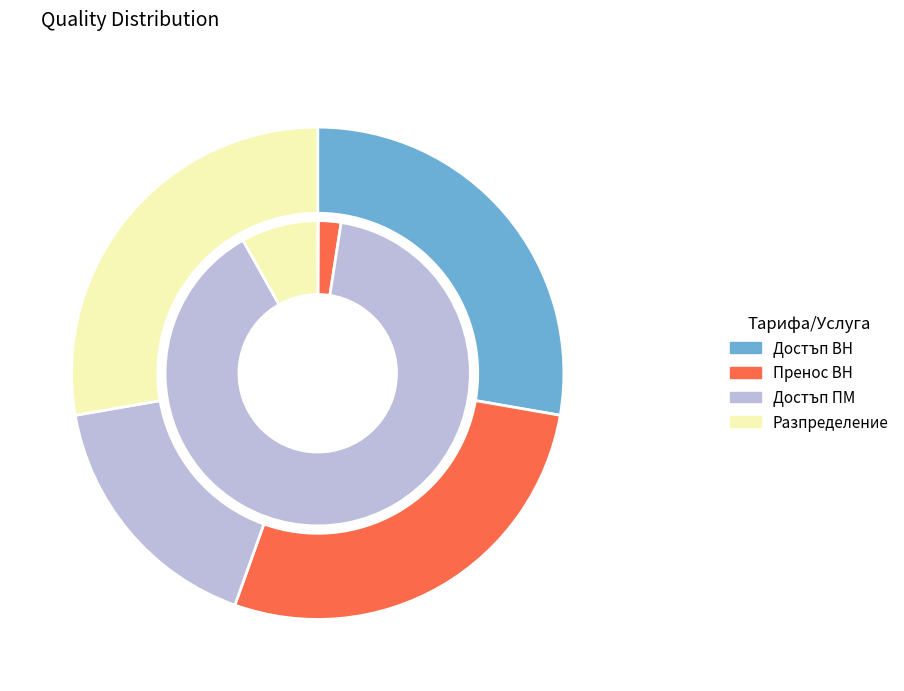

Which category has the biggest portion of the pie?

Достъп ВН